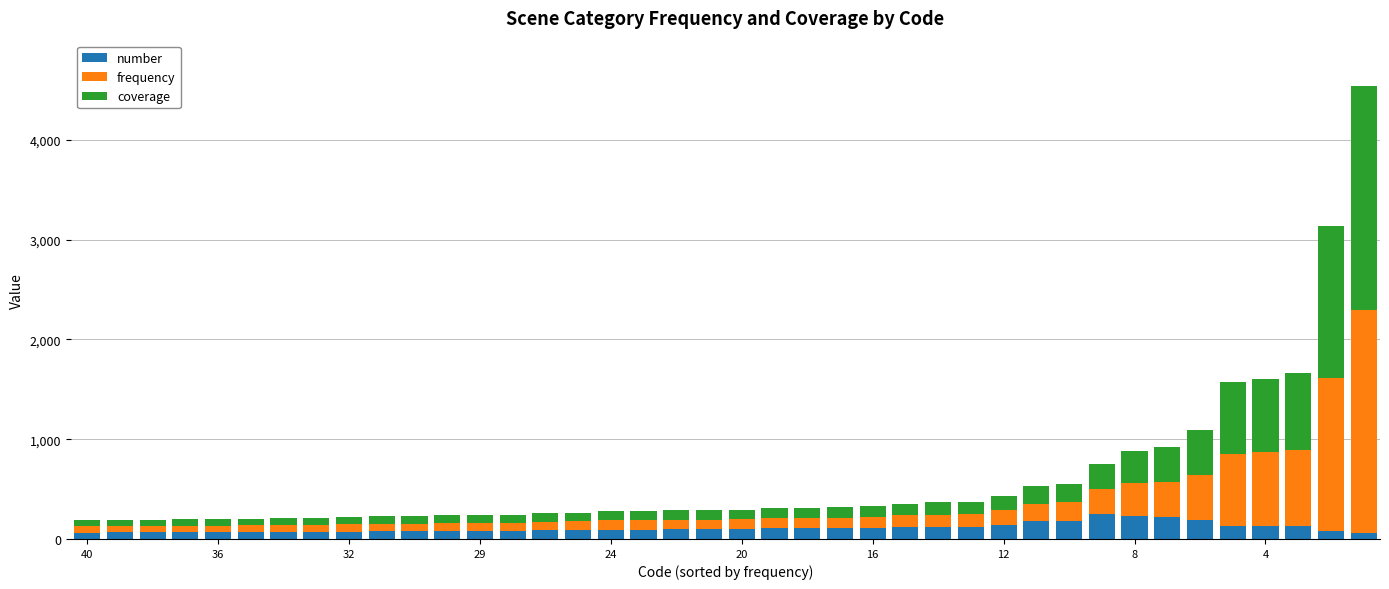

What is the average value of the number series?

109